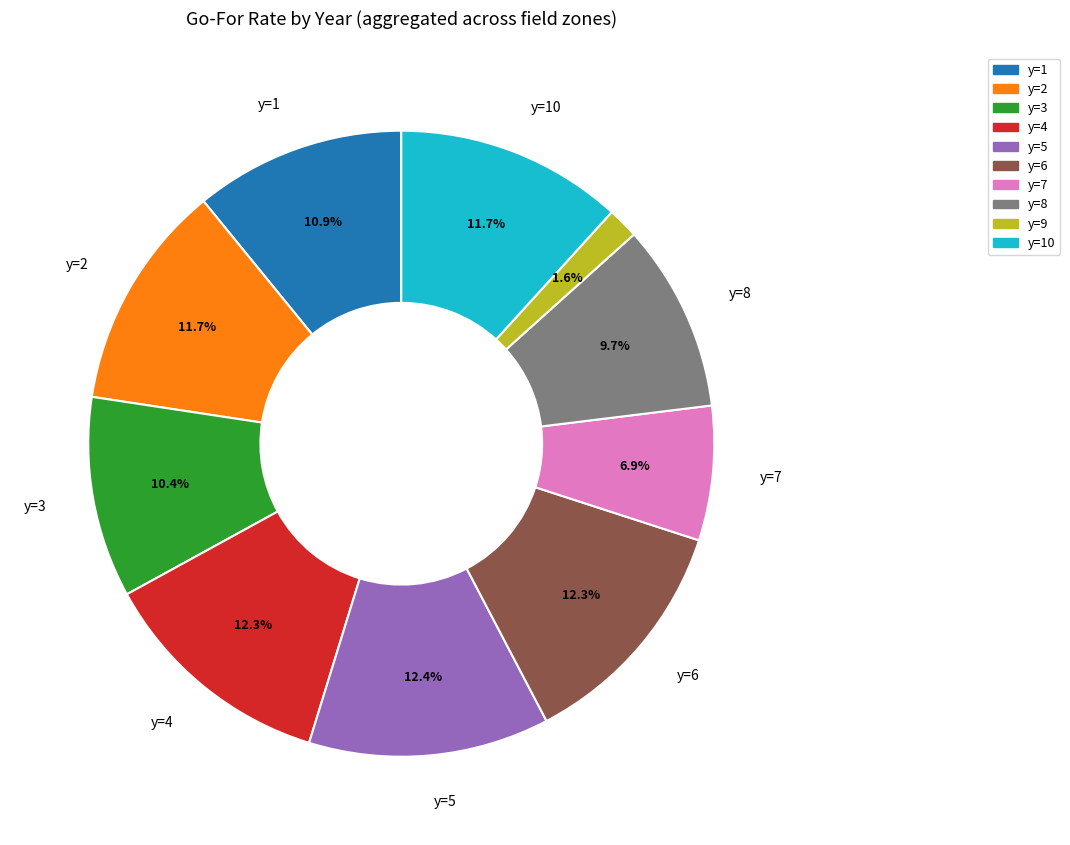

Does any single category account for the majority?

No